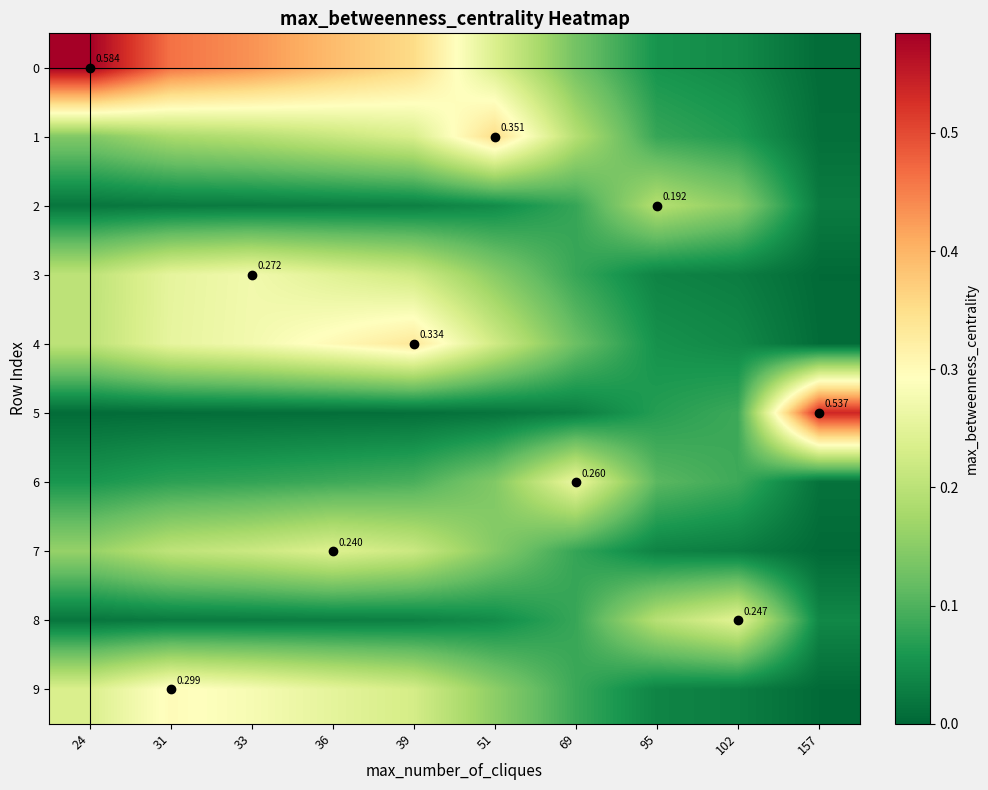

Which category has the highest value in the 3 series?

33